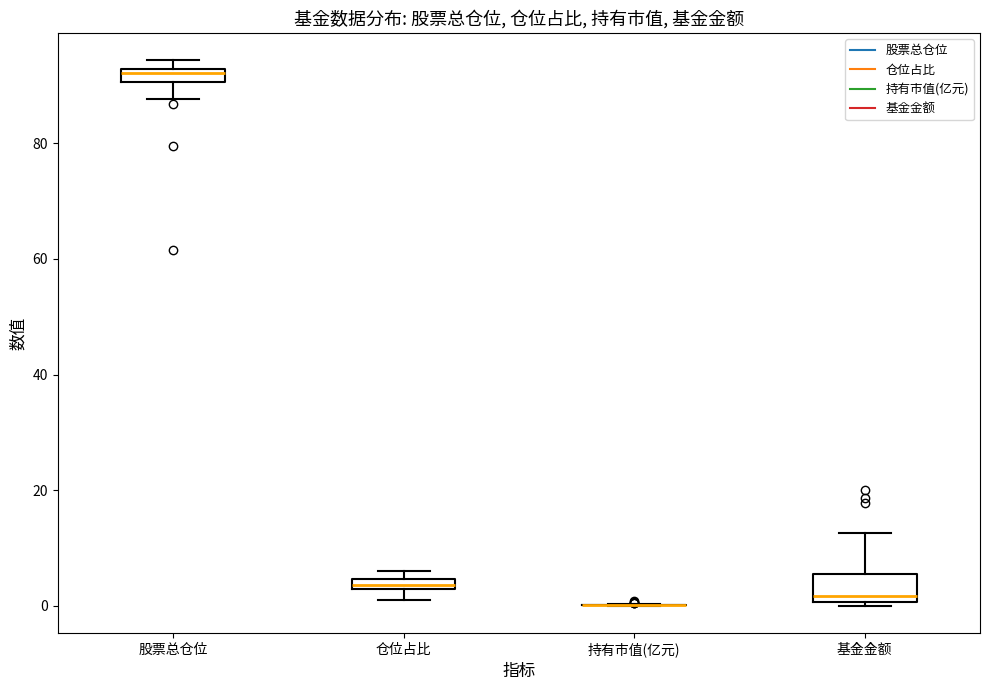

Where is the lower edge of the box for 基金金额 on the y-axis? The values are not printed on the chart, so give them approximately, as read against the axis.

0